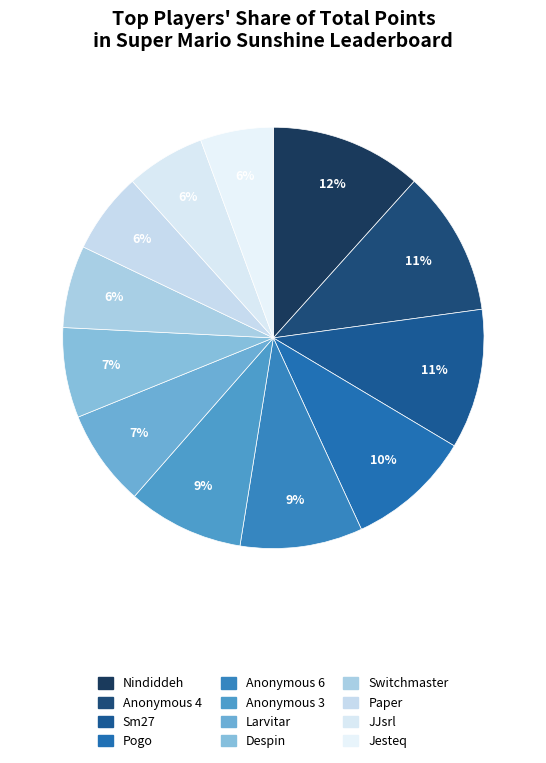

How many slices are in this pie chart?

12